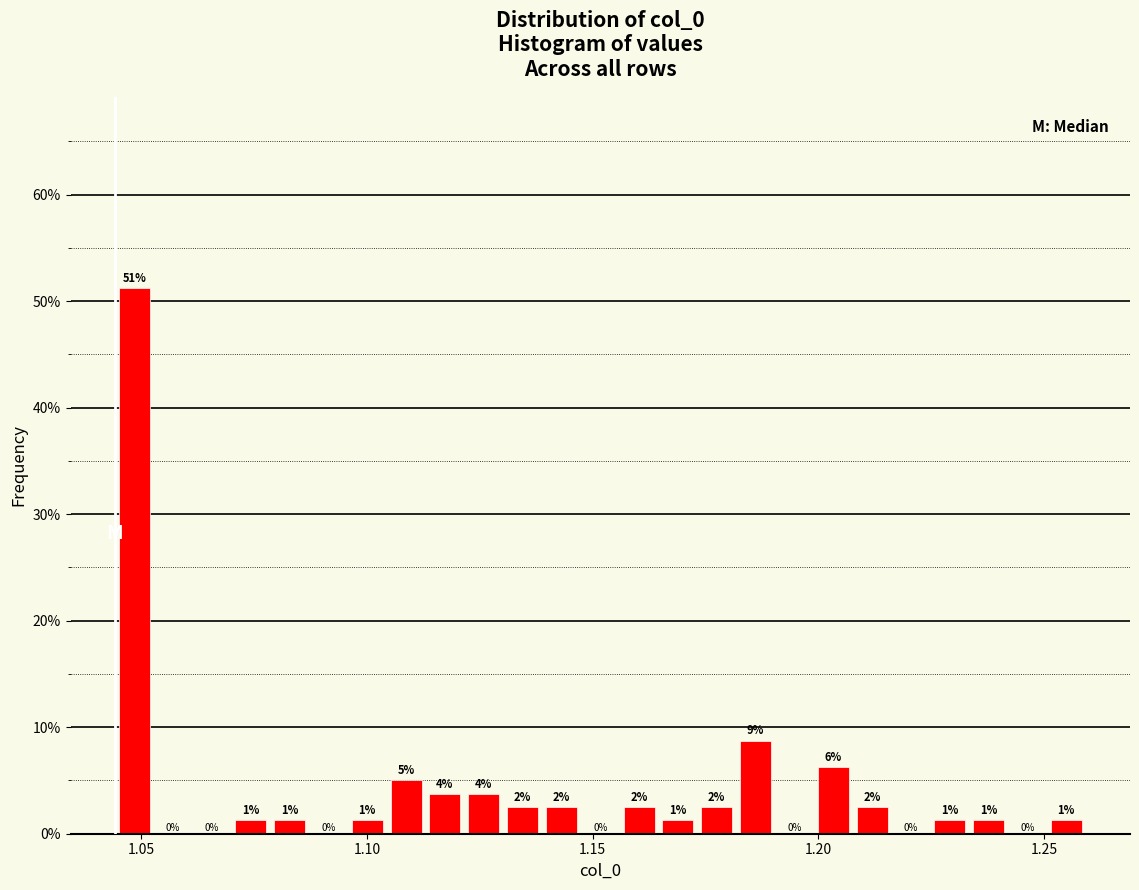

Around what value on the x-axis is the tallest bar? Give the approximate position of its centre, as read against the axis.

1.050